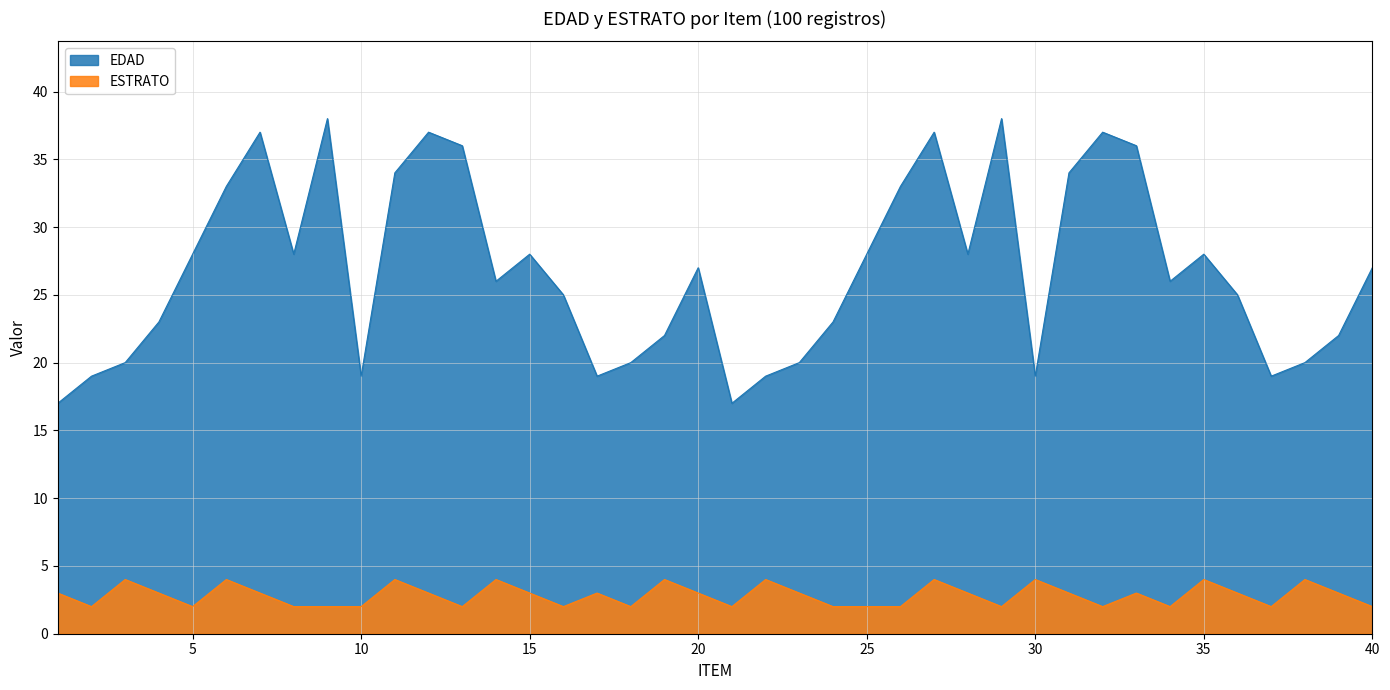

What is the value of the EDAD point at the 11th from the left?

34